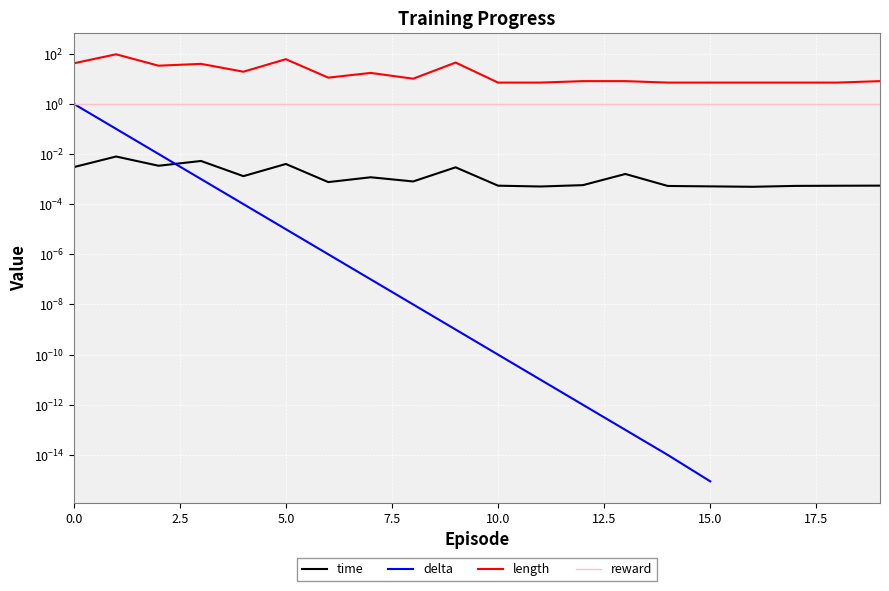

At which label is delta closest to 0?

15